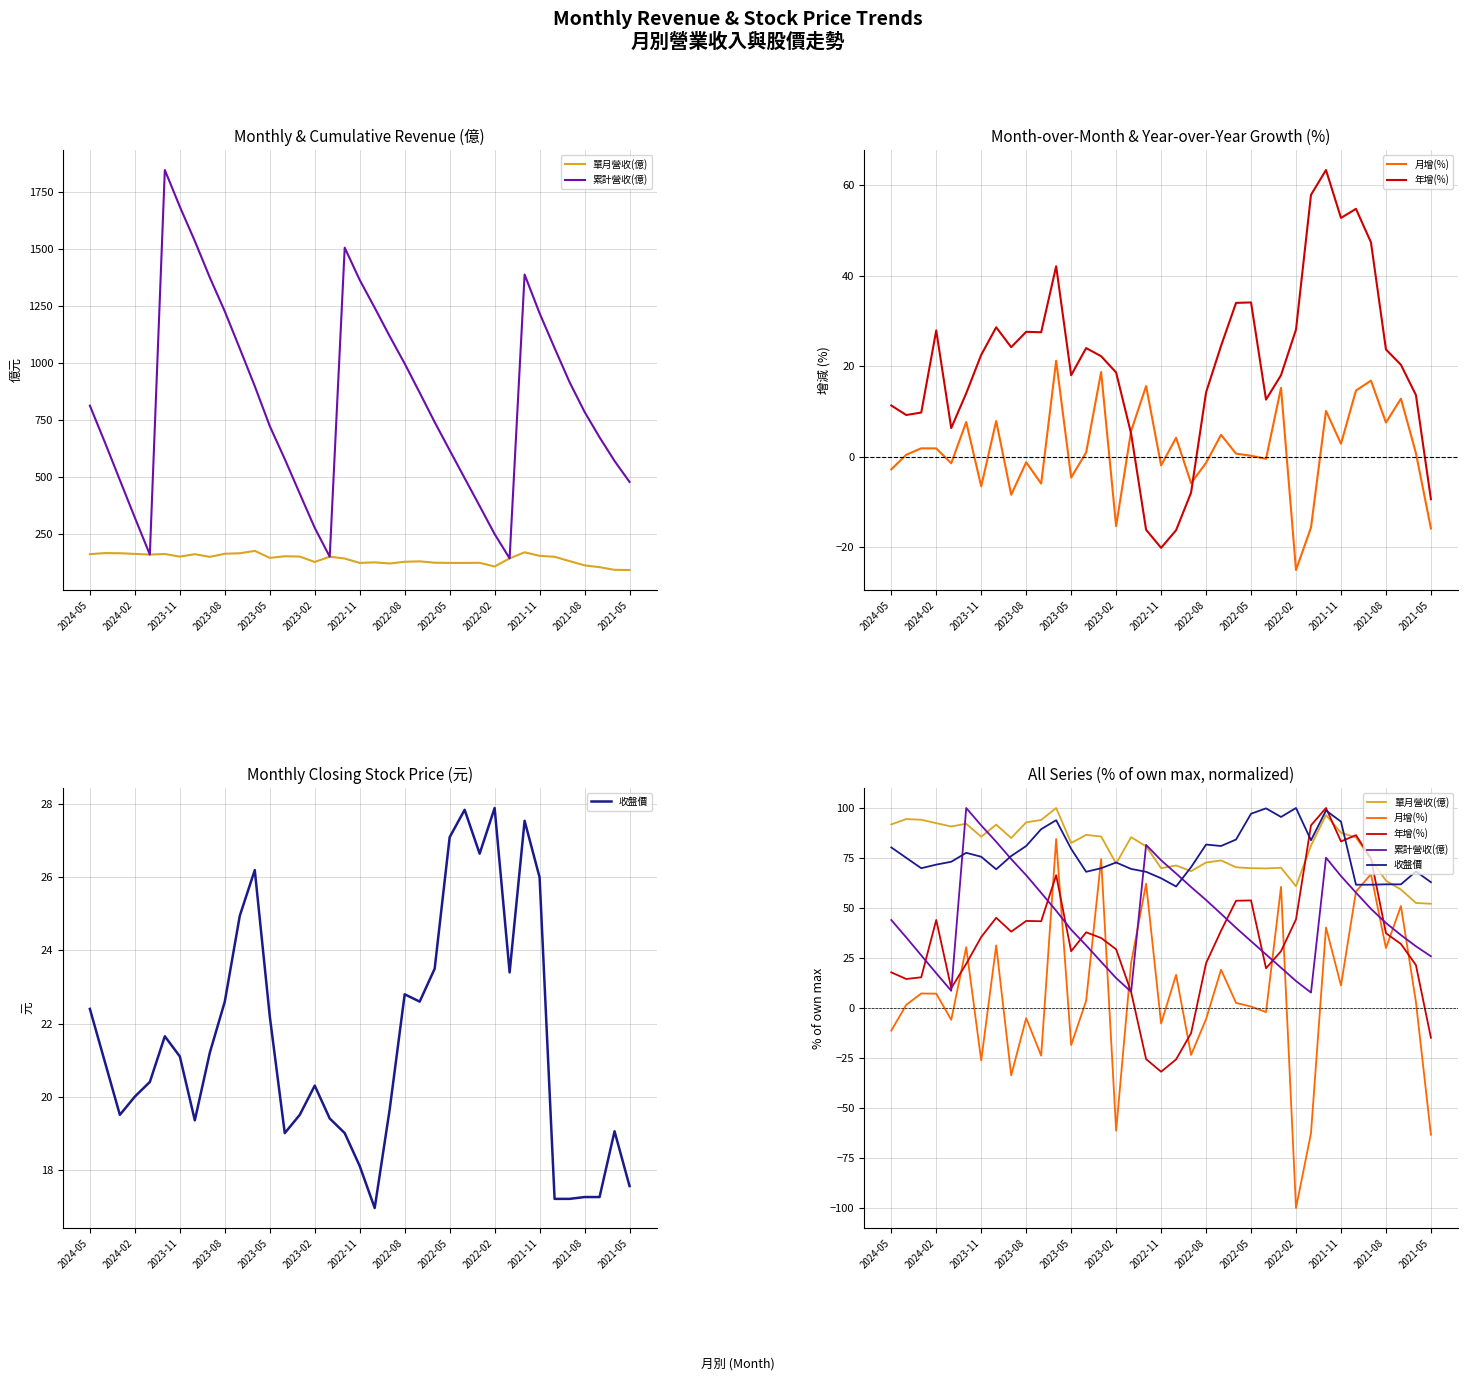

At which label is 收盤價 closest to 80?

2024-05